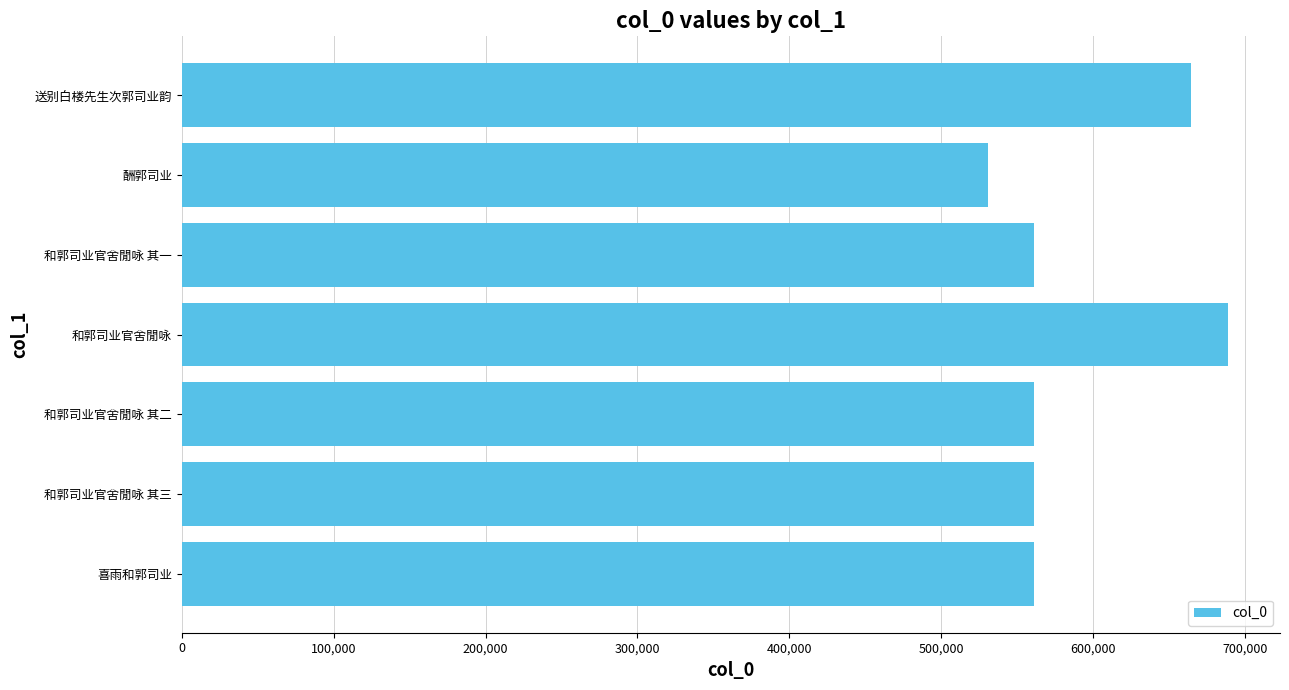

What is the average value?

589851